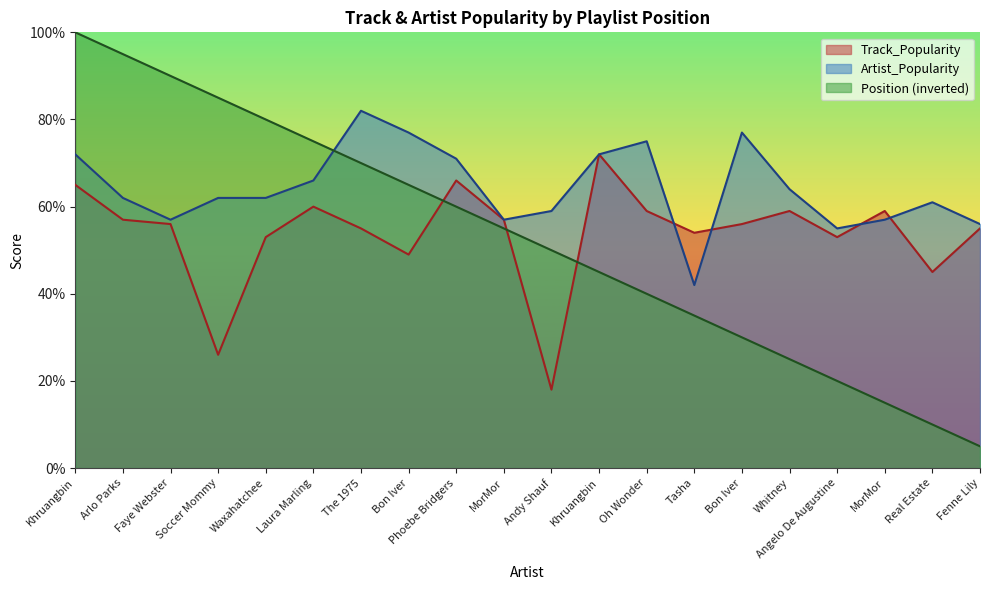

The Track_Popularity series shows 60 at Laura Marling. True or false?

True